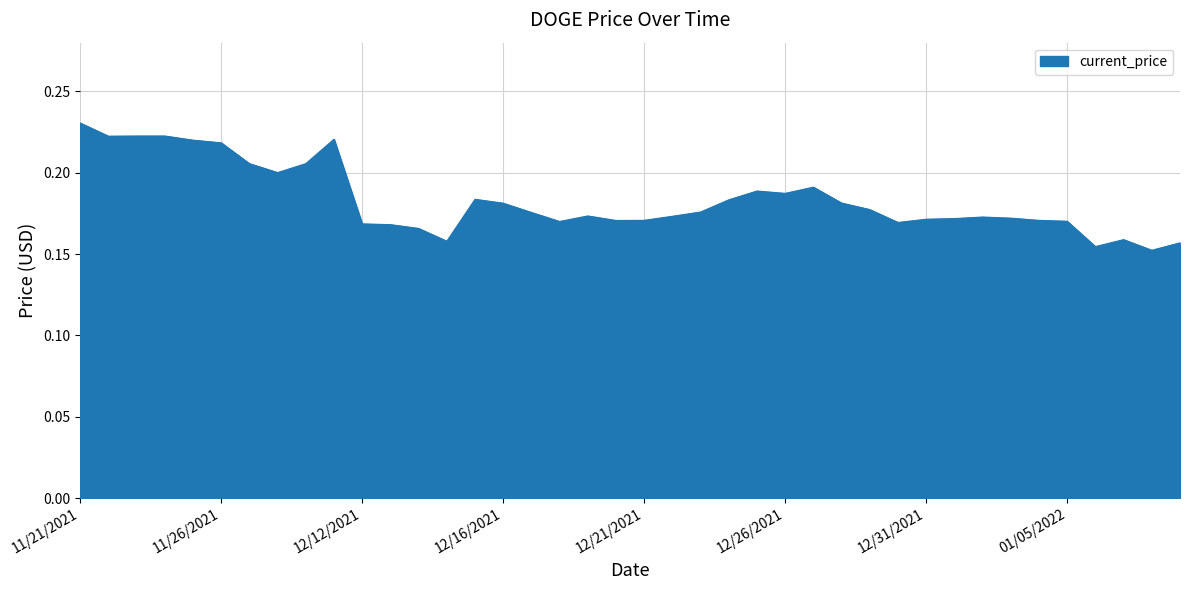

Reading left to right, what are all the values shown in this chart?

0.2	0.2	0.2	0.2	0.2	0.2	0.2	0.2	0.2	0.2	0.2	0.2	0.2	0.2	0.2	0.2	0.2	0.2	0.2	0.2	0.2	0.2	0.2	0.2	0.2	0.2	0.2	0.2	0.2	0.2	0.2	0.2	0.2	0.2	0.2	0.2	0.2	0.2	0.2	0.2